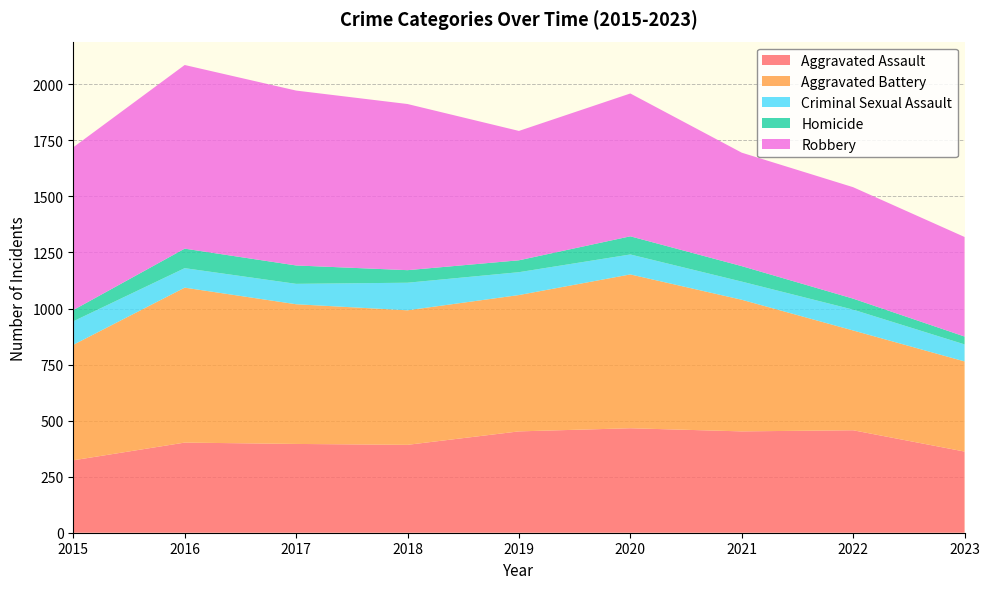

Reading right to left, transcribe all the data shown in this chart.

Aggravated Assault: 2023=362	2022=457	2021=452	2020=466	2019=452	2018=392	2017=396	2016=402	2015=323
Aggravated Battery: 2023=402	2022=445	2021=587	2020=686	2019=608	2018=600	2017=623	2016=691	2015=515
Criminal Sexual Assault: 2023=76	2022=93	2021=81	2020=89	2019=102	2018=123	2017=91	2016=87	2015=105
Homicide: 2023=35	2022=49	2021=69	2020=81	2019=53	2018=56	2017=82	2016=87	2015=50
Robbery: 2023=444	2022=497	2021=506	2020=637	2019=577	2018=741	2017=780	2016=819	2015=726